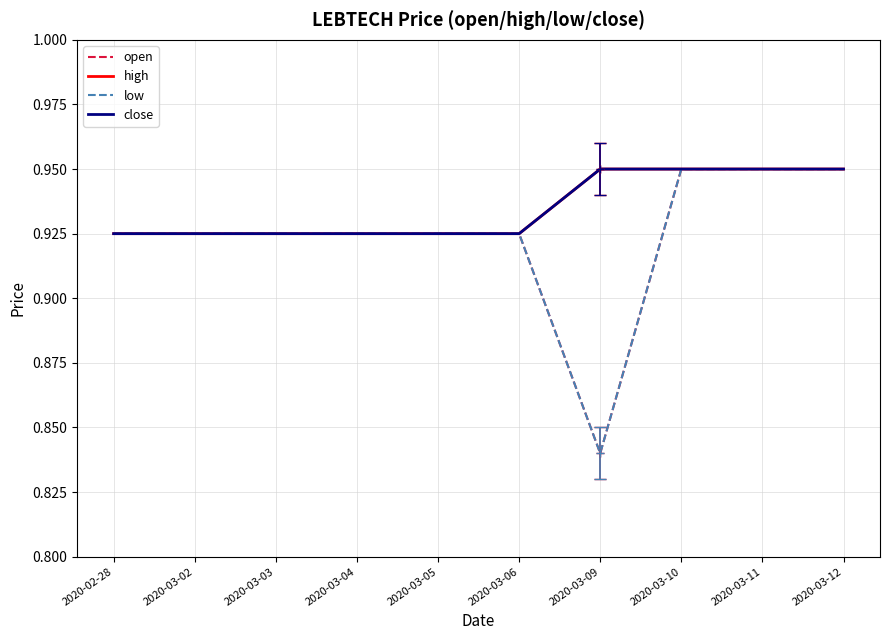

True or false: high and low intersect in this chart.

False